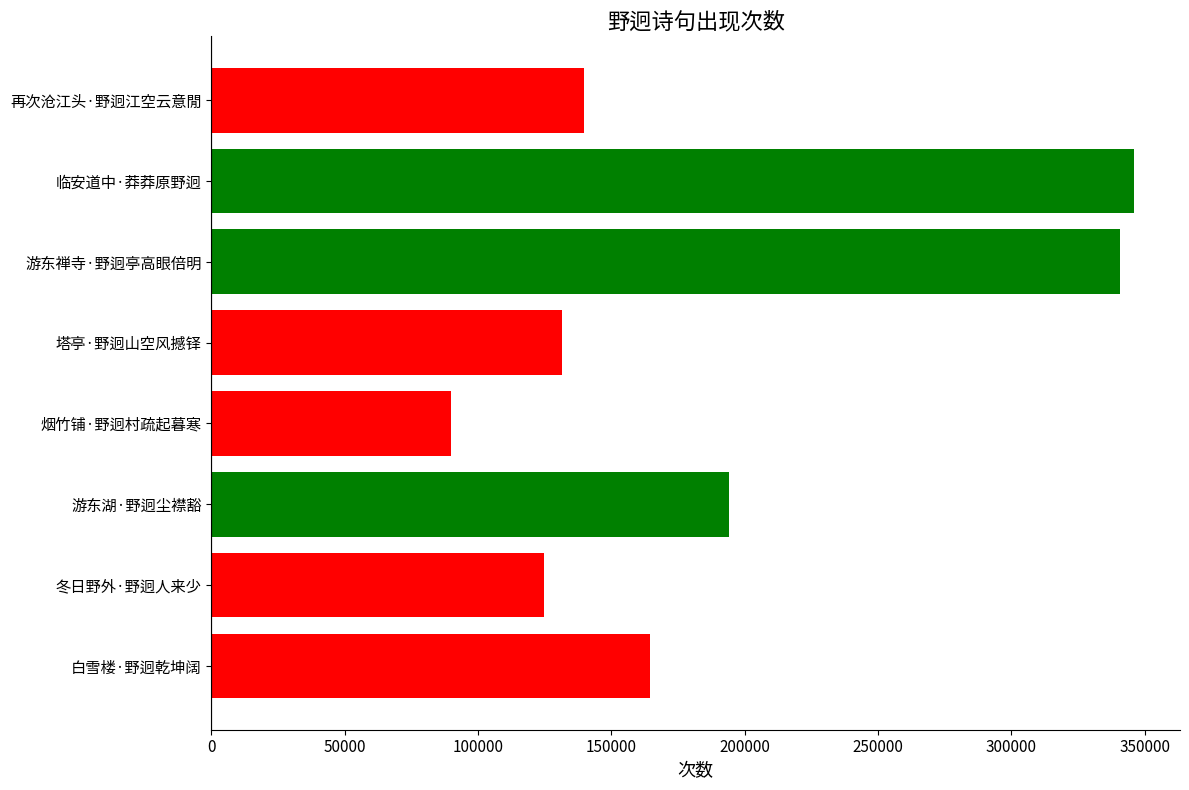

What is the difference between the values at 游东湖·野迥尘襟豁 and 临安道中·莽莽原野迥?

151728